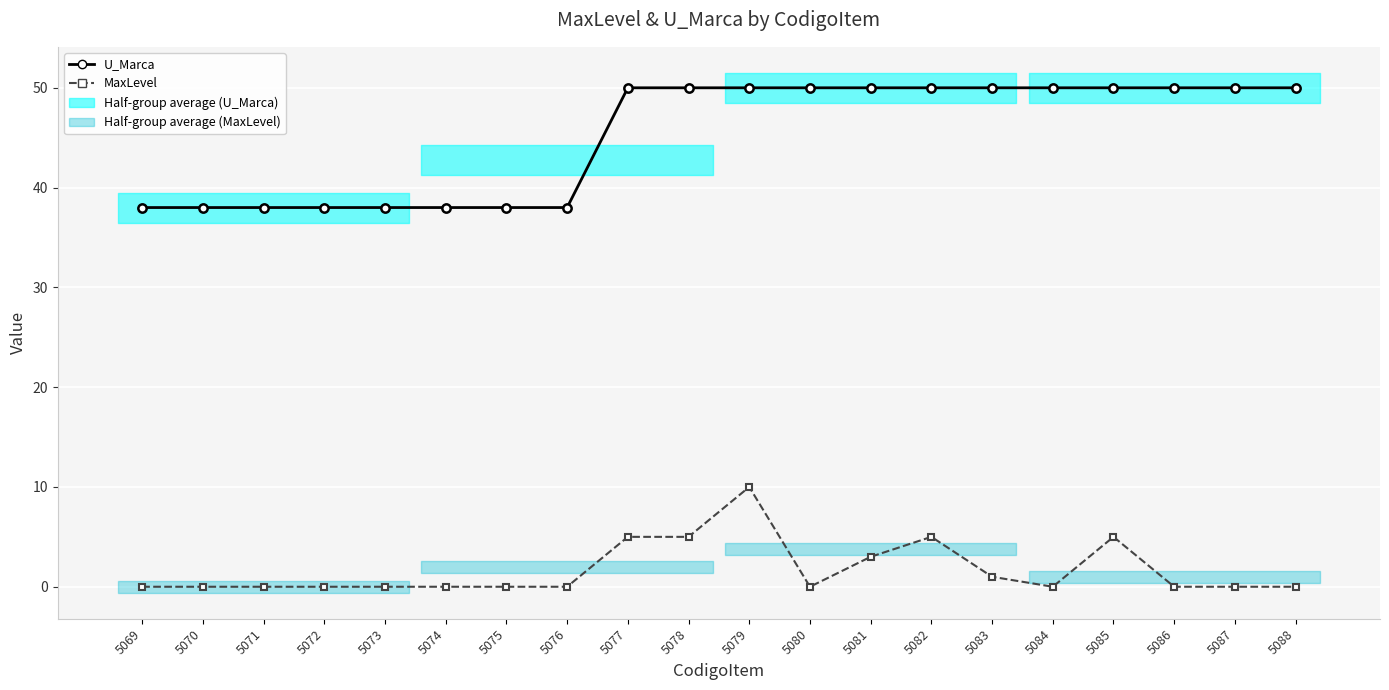

At how many categories does at least one series exceed 49?

12